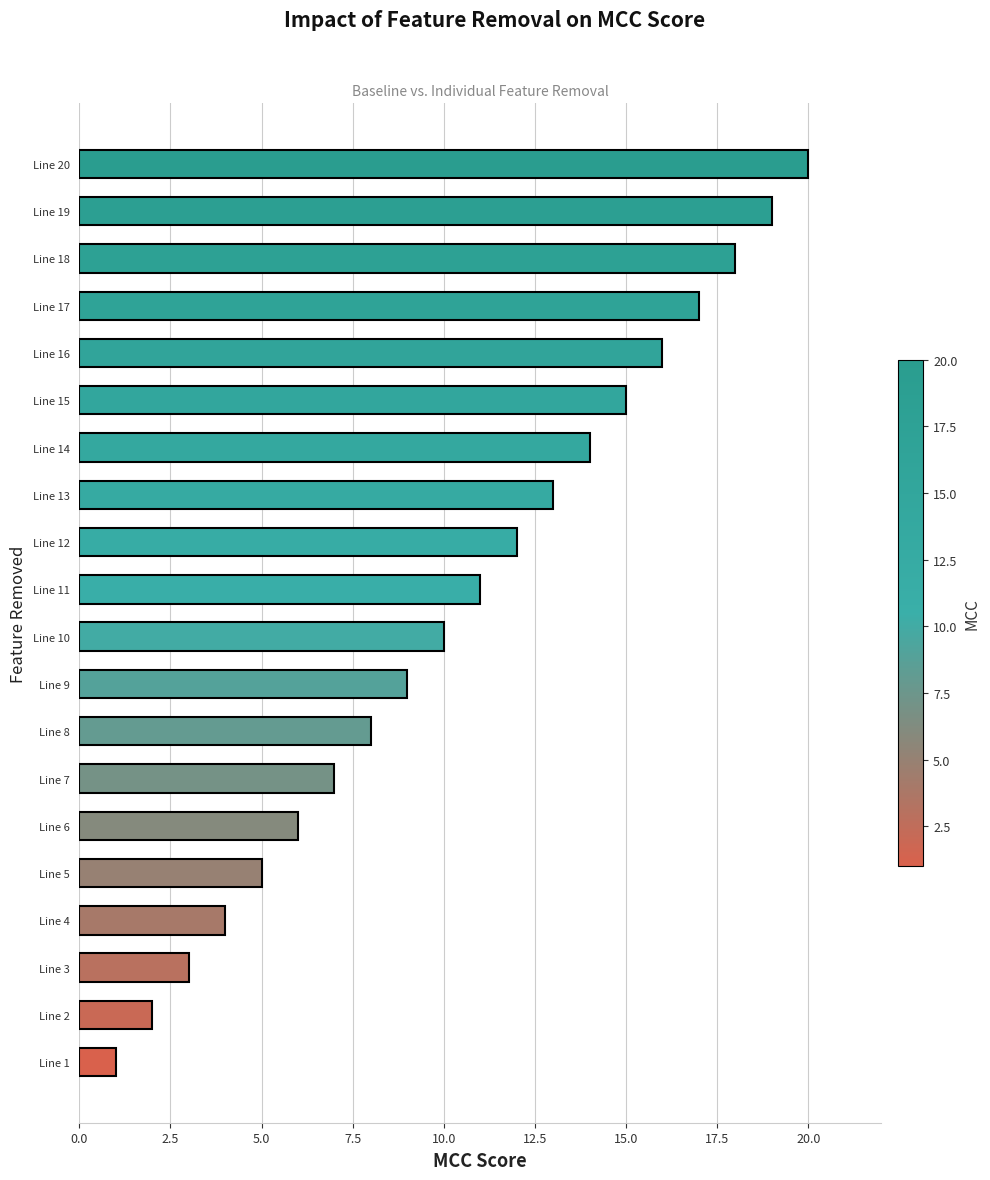

True or false: the data shows 1 at Line 2.

False